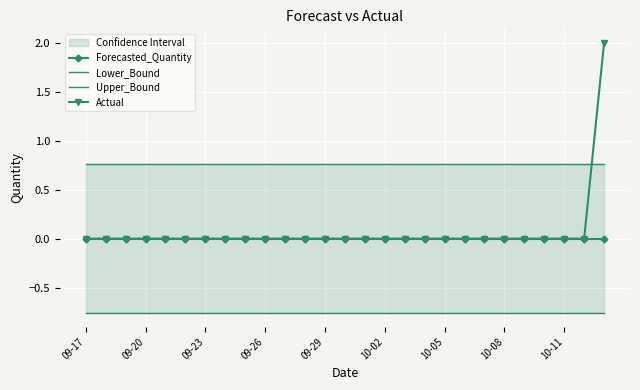

Read the Lower_Bound value at 10-08.

-0.8